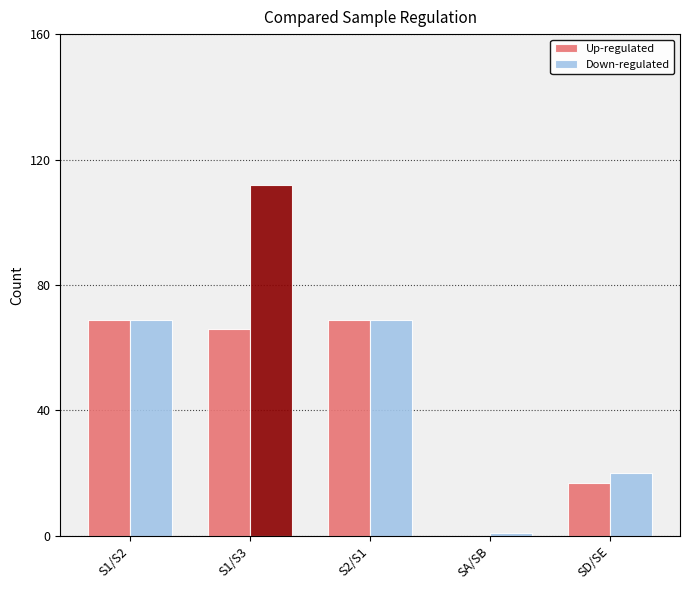

True or false: Up-regulated has a value of 0 at SA/SB.

True